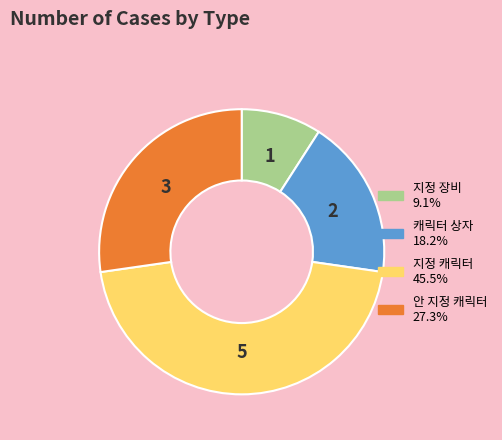

Is there a majority slice in this chart?

No